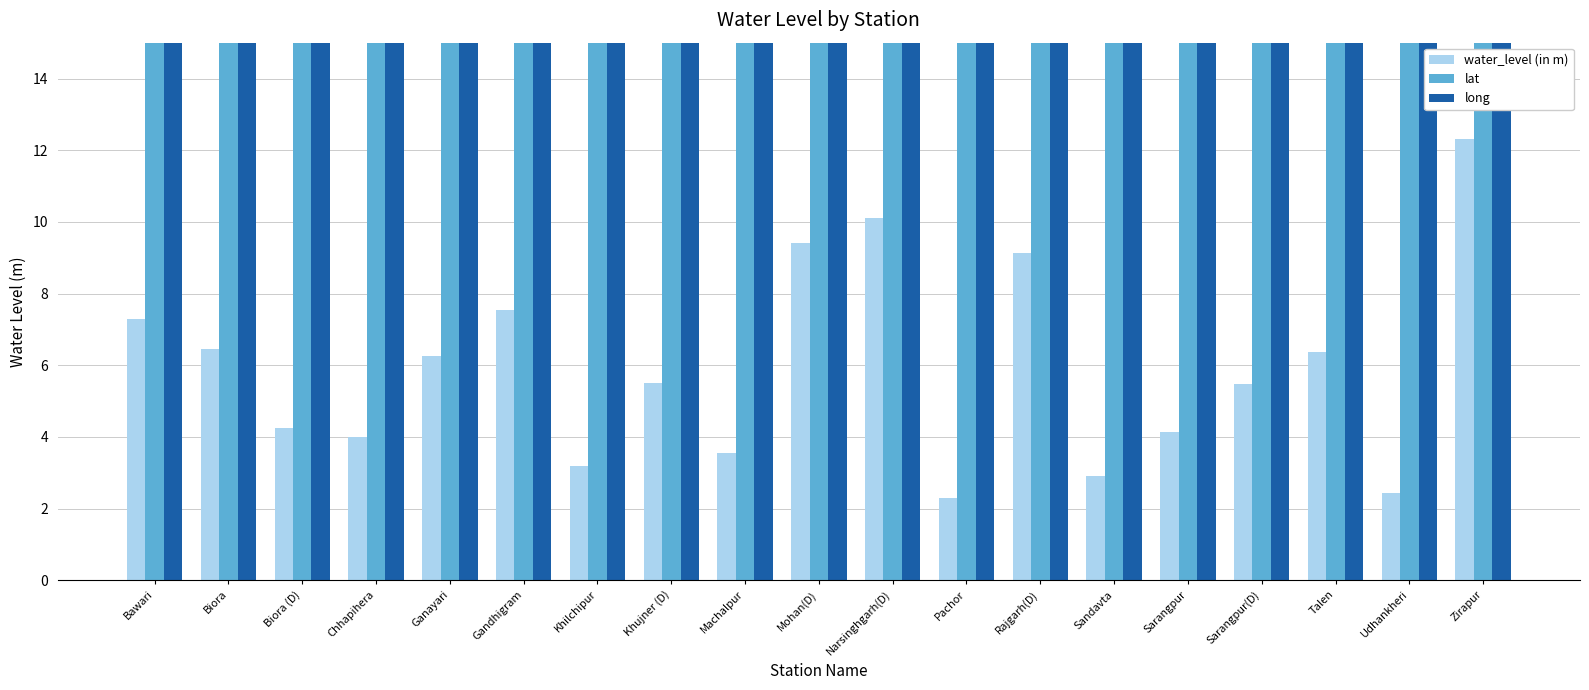

What is the label of the 7th bar from the right?

Rajgarh(D)